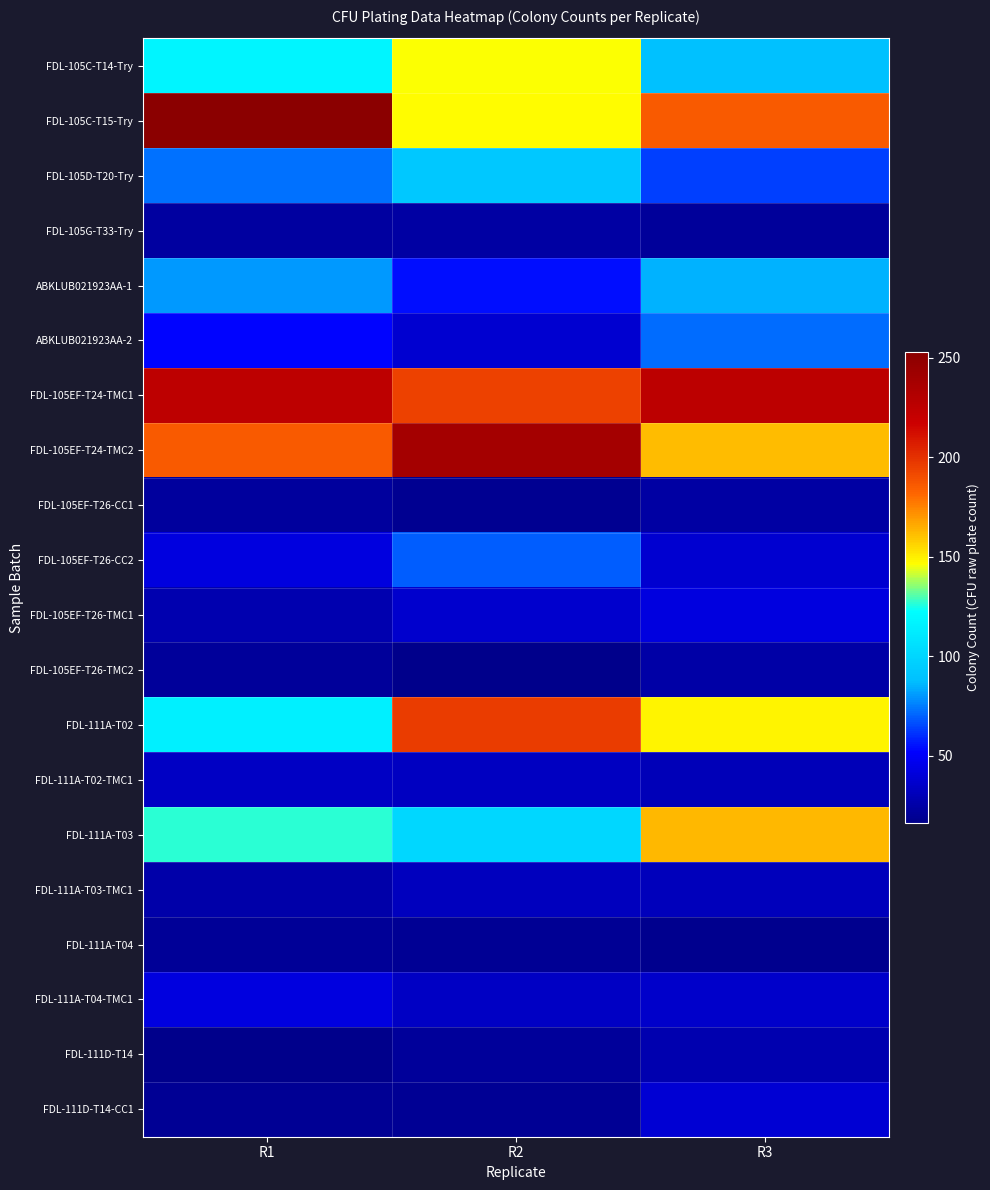

What is the spread (max minus min) of values at R2?

223